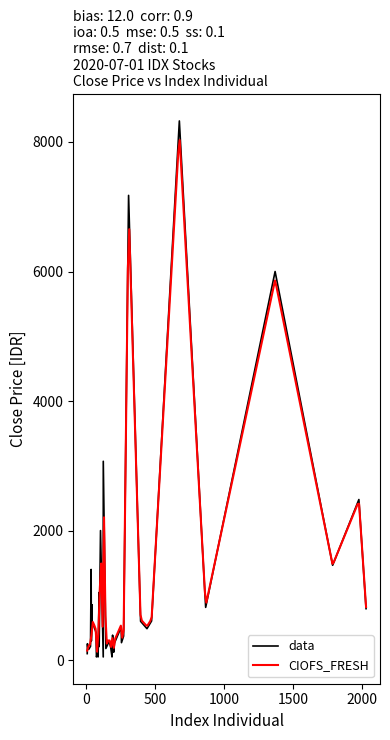

At which category does Close reach its first local valley?

2